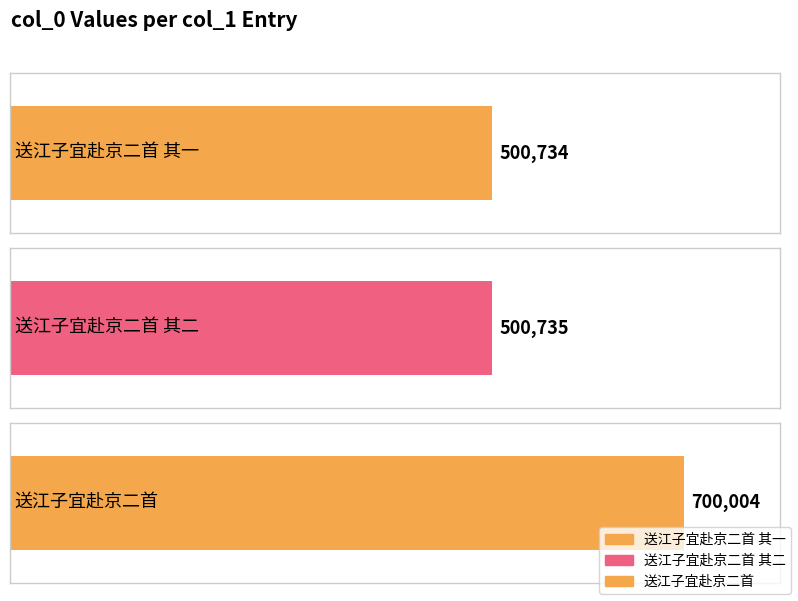

Are the bars grouped side by side (vs. stacked)?

No